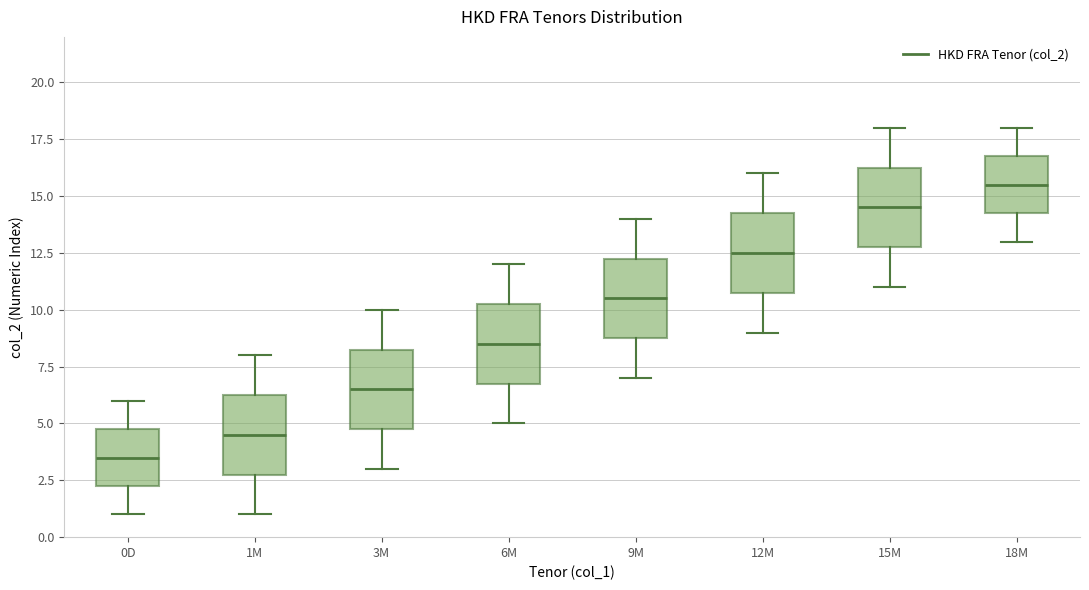

Which box's median line is the lowest?

0D